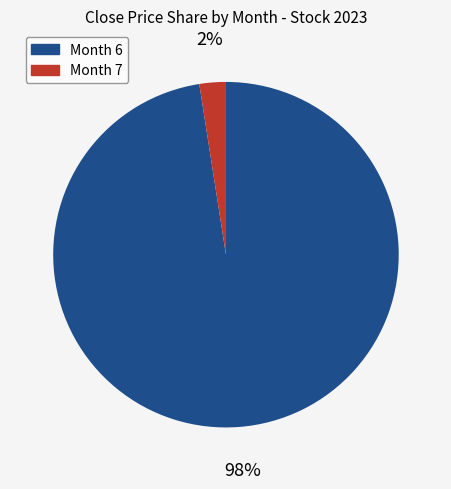

How many slices are in this pie chart?

2